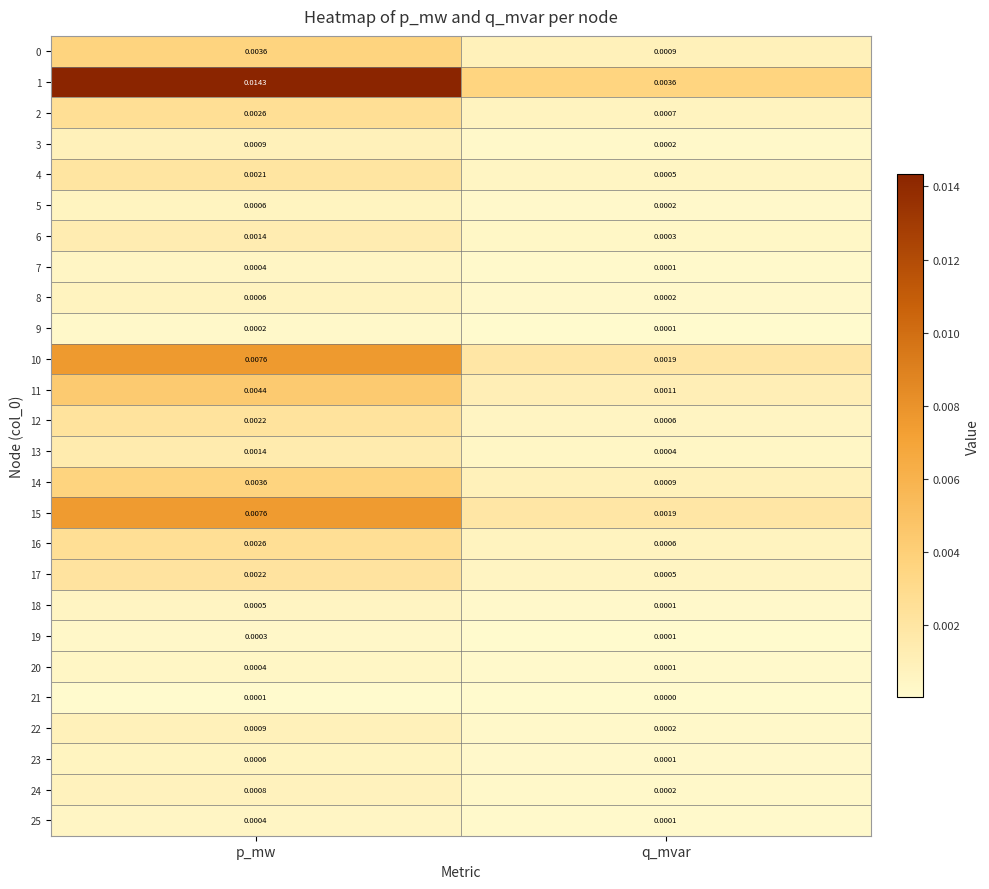

Rank the categories by 17 value from highest to lowest.

p_mw, q_mvar